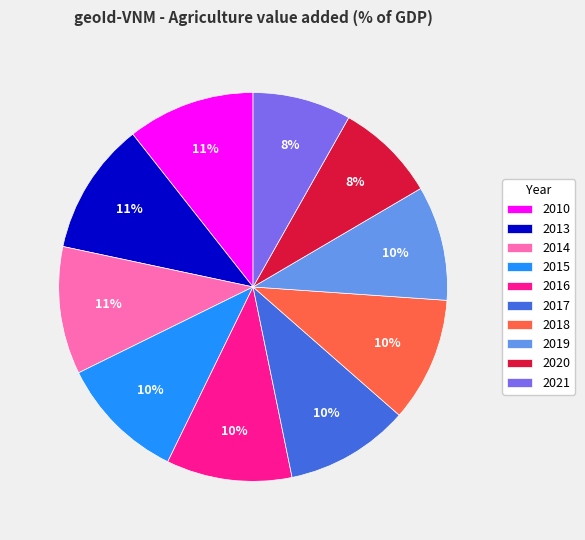

Between 2017 and 2020, which is larger?

2017